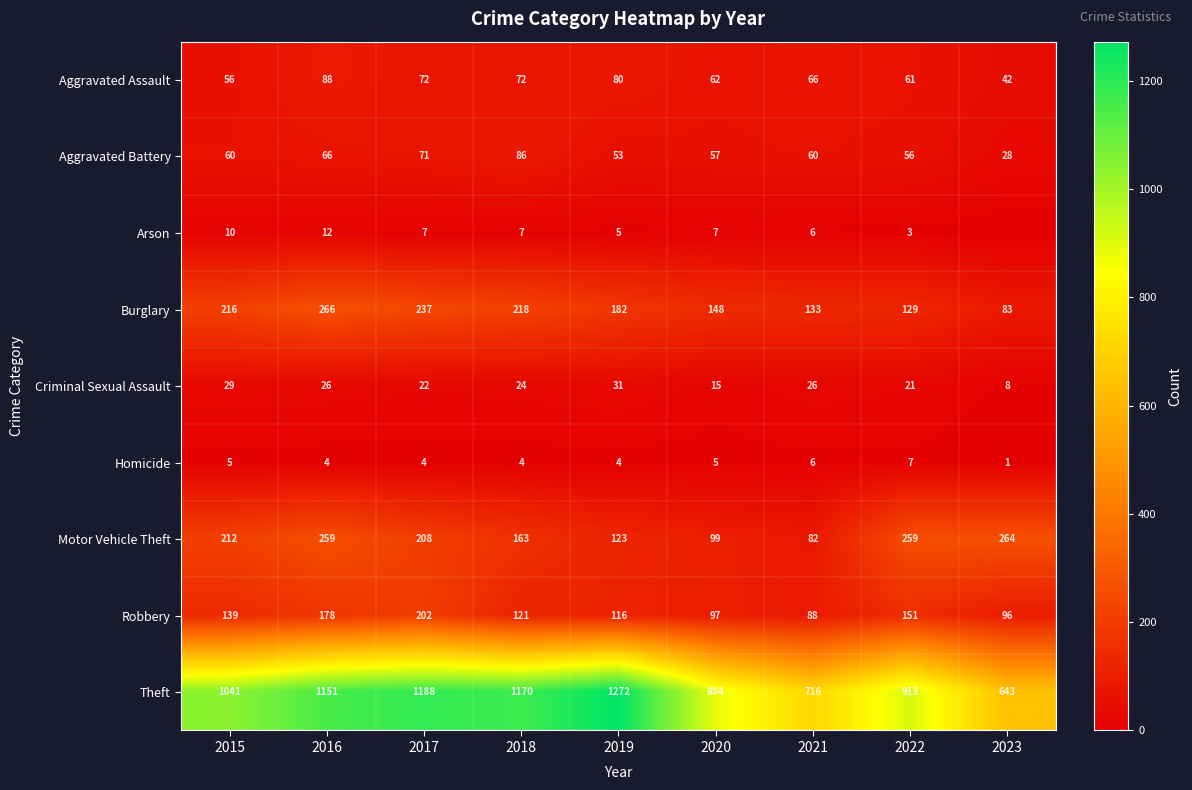

At 2019, list the series in order from smallest to largest.

Homicide, Arson, Criminal Sexual Assault, Aggravated Battery, Aggravated Assault, Robbery, Motor Vehicle Theft, Burglary, Theft